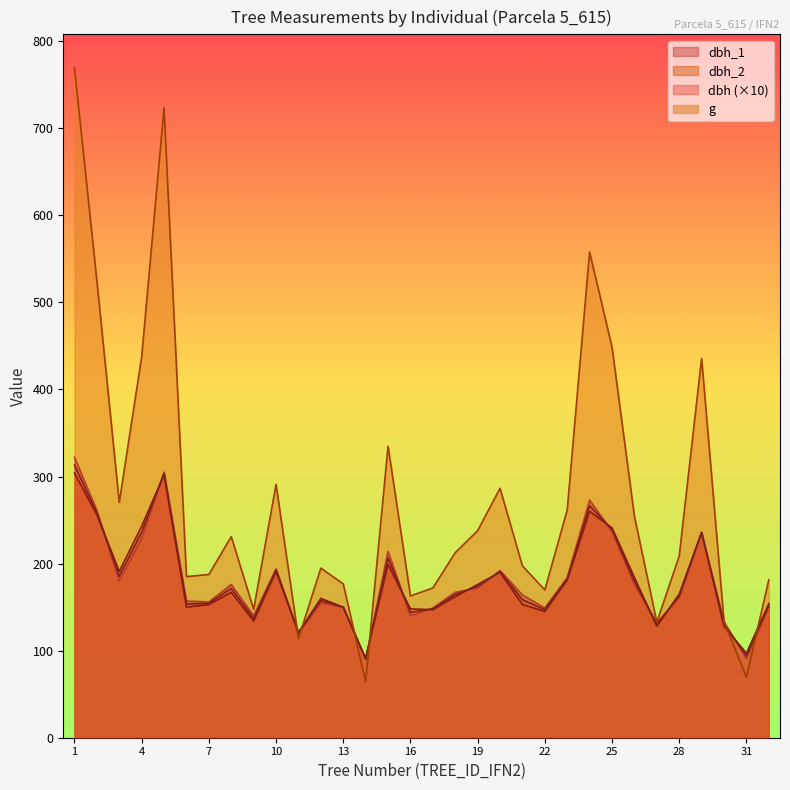

At 31, list the series in order from largest to smallest.

dbh_2, dbh, dbh_1, g